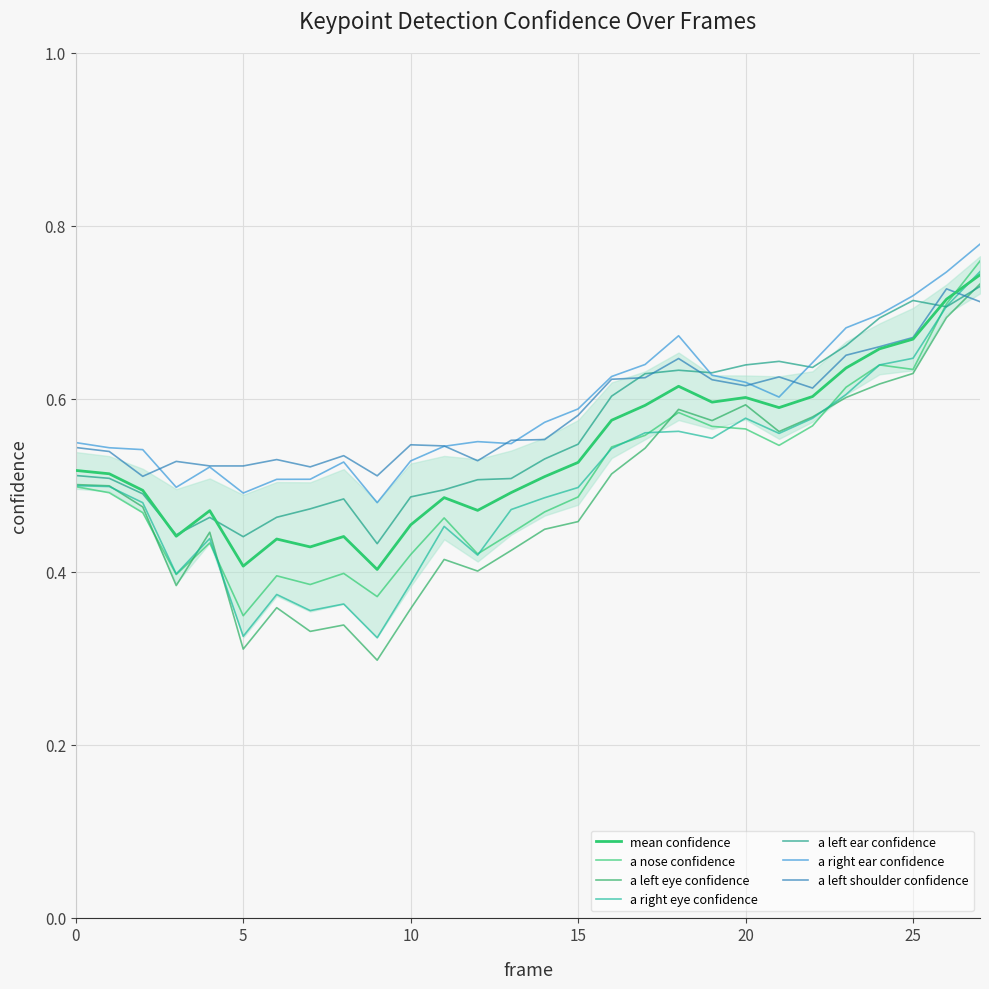

Which has a higher value, 11 or 21?

21